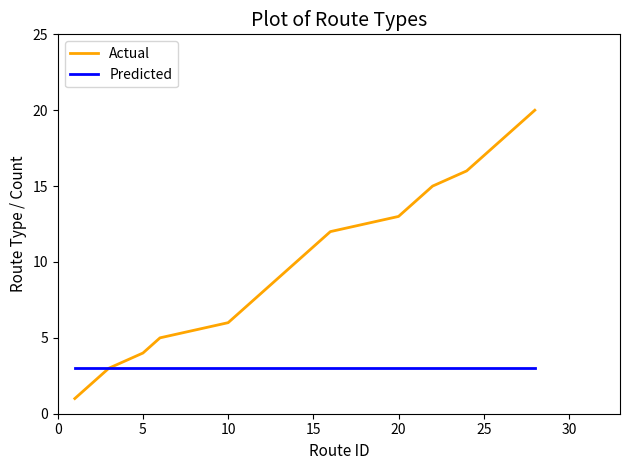

Count the number of categories in the chart.

20